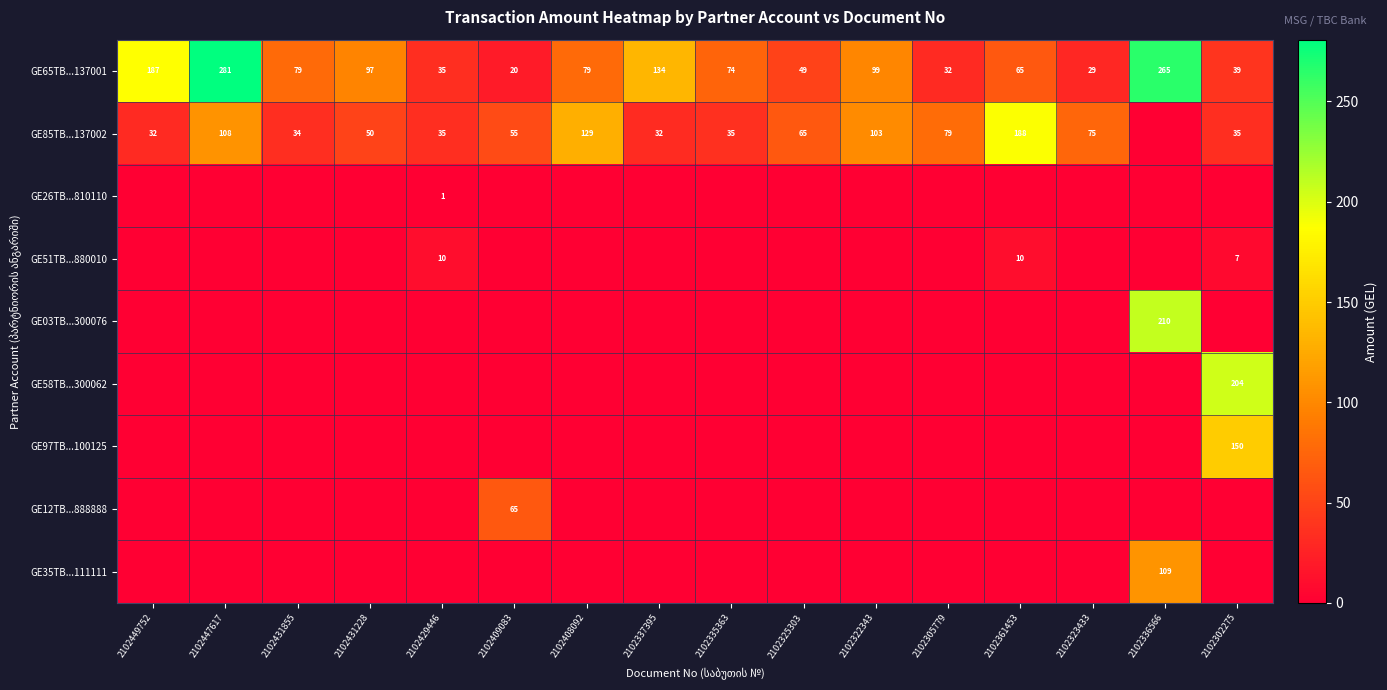

Which has a higher value, 2102305779 or 2102449752?

2102449752